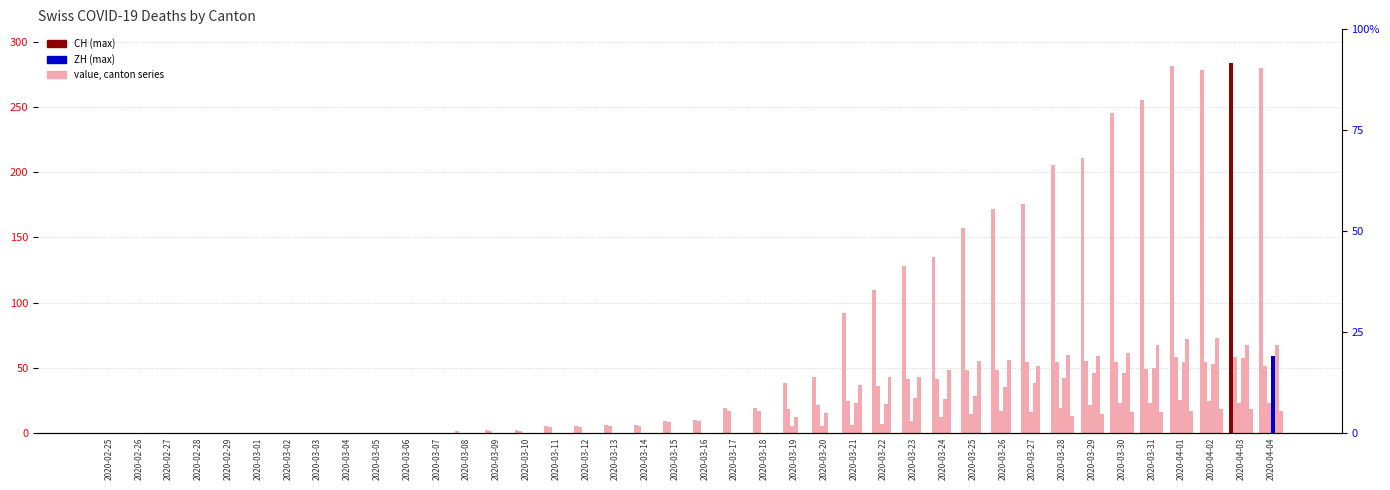

What is the sum of the ZH values at 2020-03-04 and 2020-03-22?

22